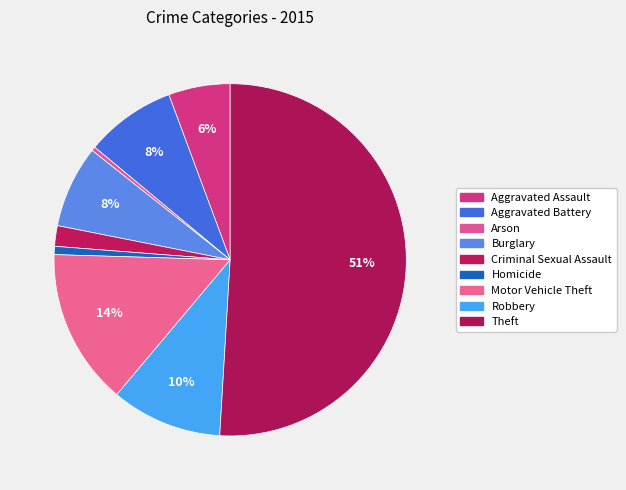

To the nearest percent, what is the difference between the largest and smallest slice percentages?

51%